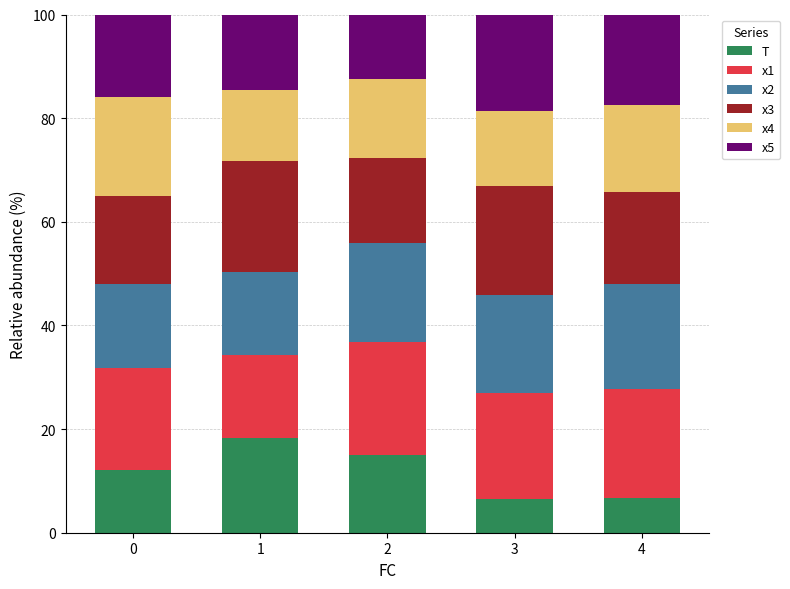

What is the difference between the maximum and second lowest values in the T series?

11.6